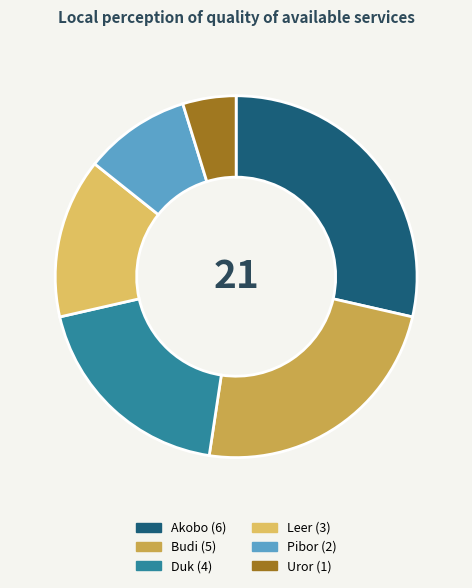

Rank the categories by value from lowest to highest.

Uror, Pibor, Leer, Duk, Budi, Akobo